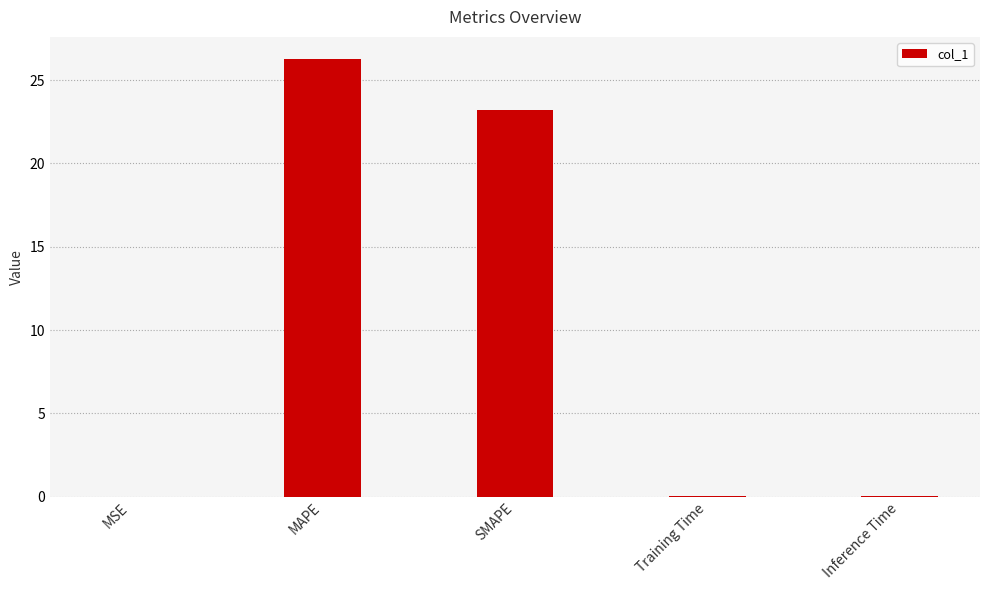

True or false: the data shows 34.8 at SMAPE.

False